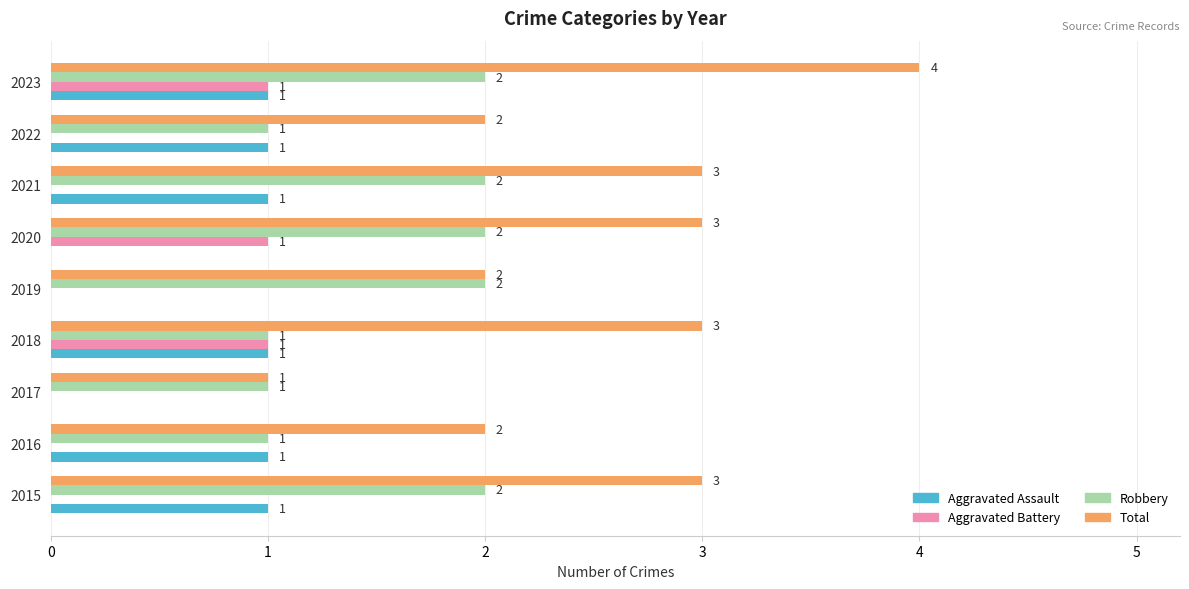

What is the sum of all Aggravated Battery values?

3